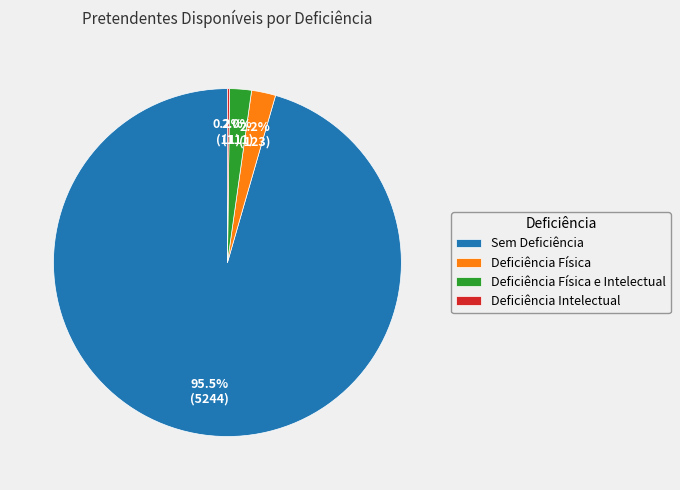

Between Sem Deficiência and Deficiência Física e Intelectual, which is larger?

Sem Deficiência